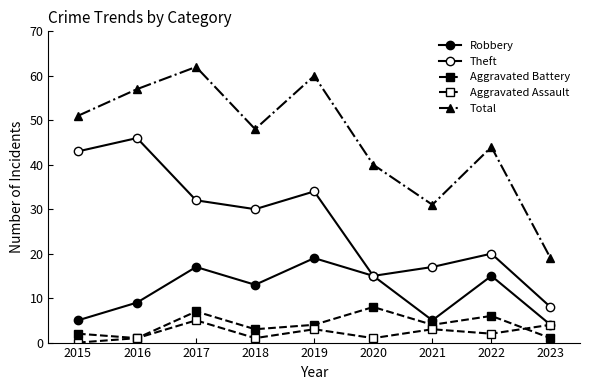

What is the approximate value of Total at 2015, to the nearest 10?

50